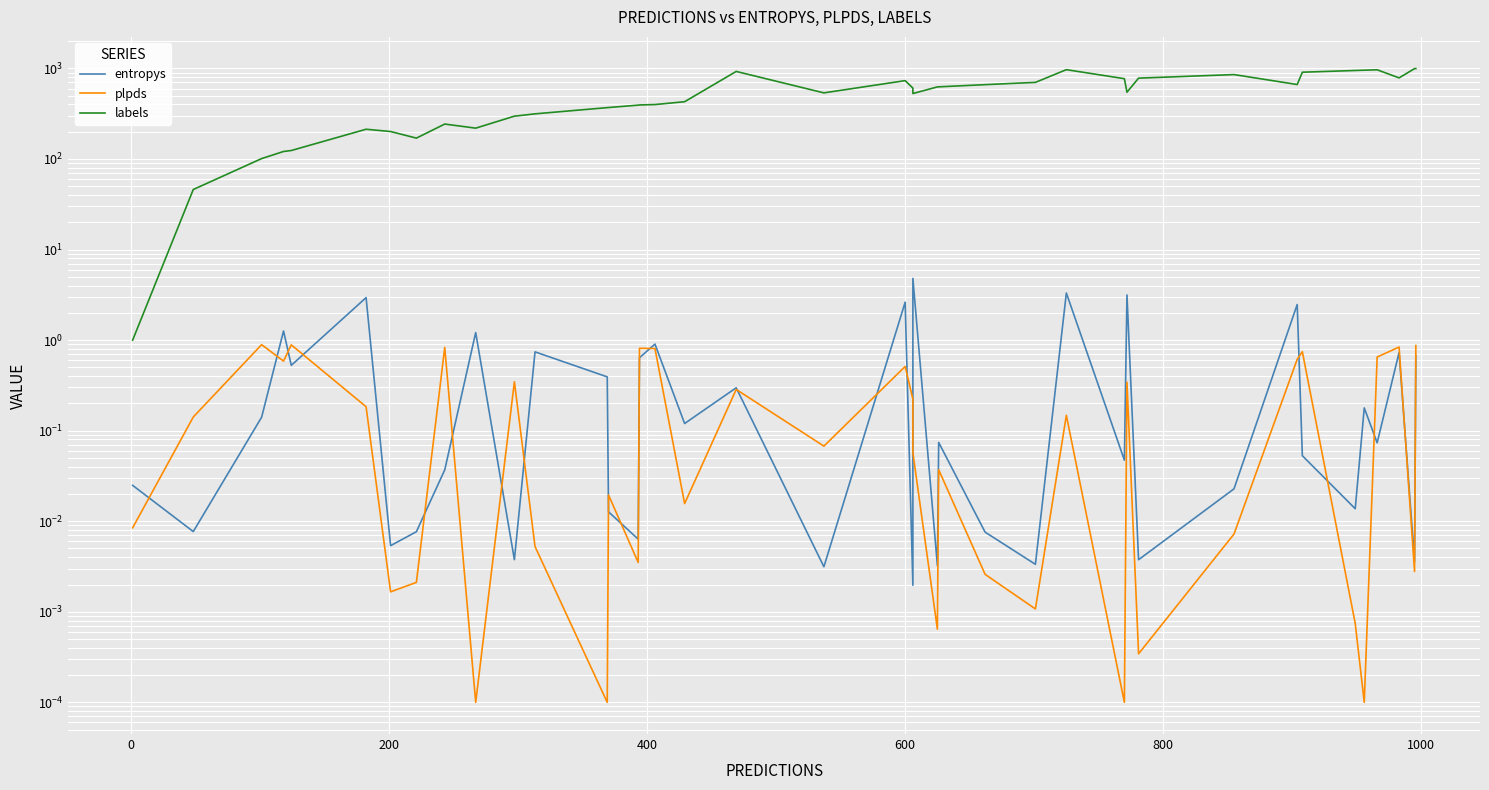

At how many categories does at least one series exceed 499?

22